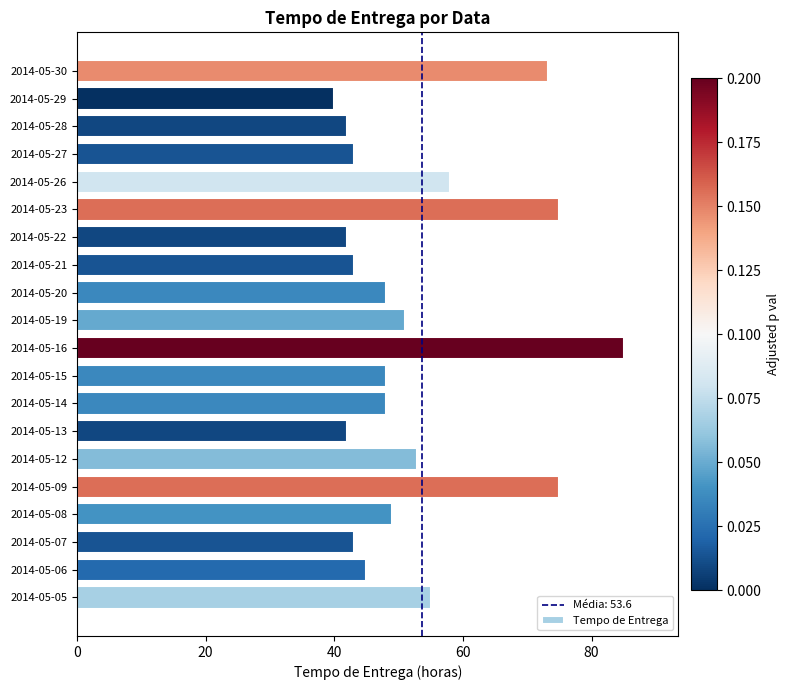

How many series are shown in this chart?

1